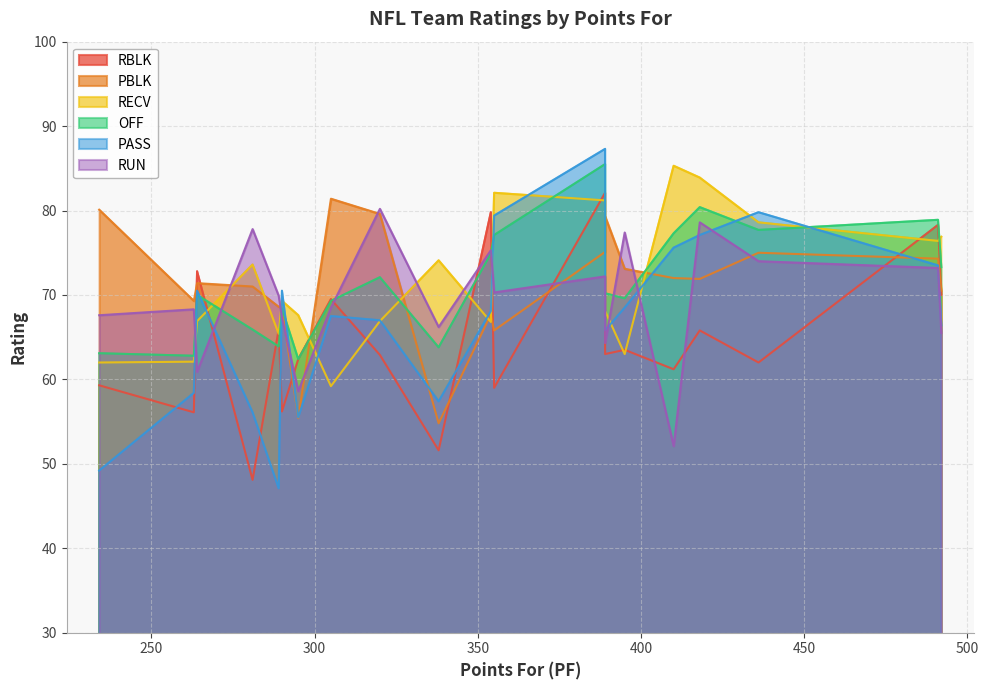

Between Chicago Bears and Jacksonville Jaguars, which series saw the biggest shift?

RECV